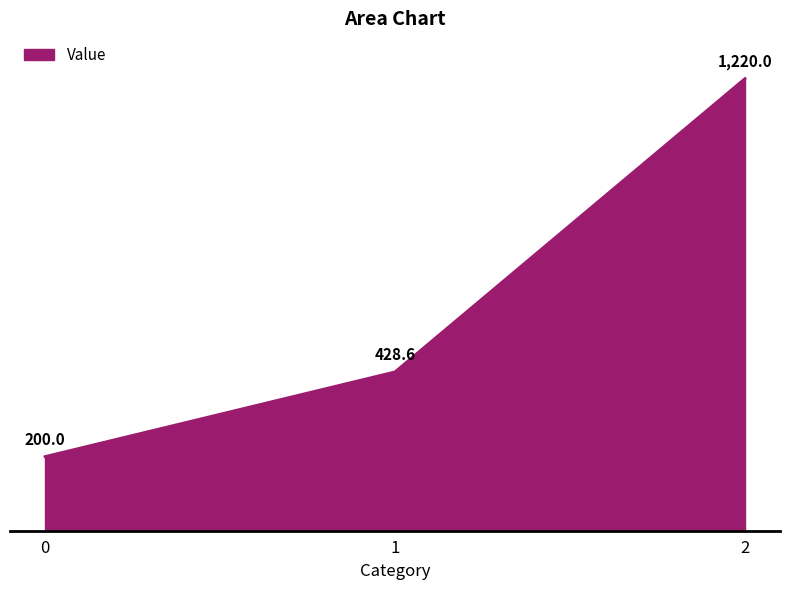

What is the smallest value displayed?

200.0